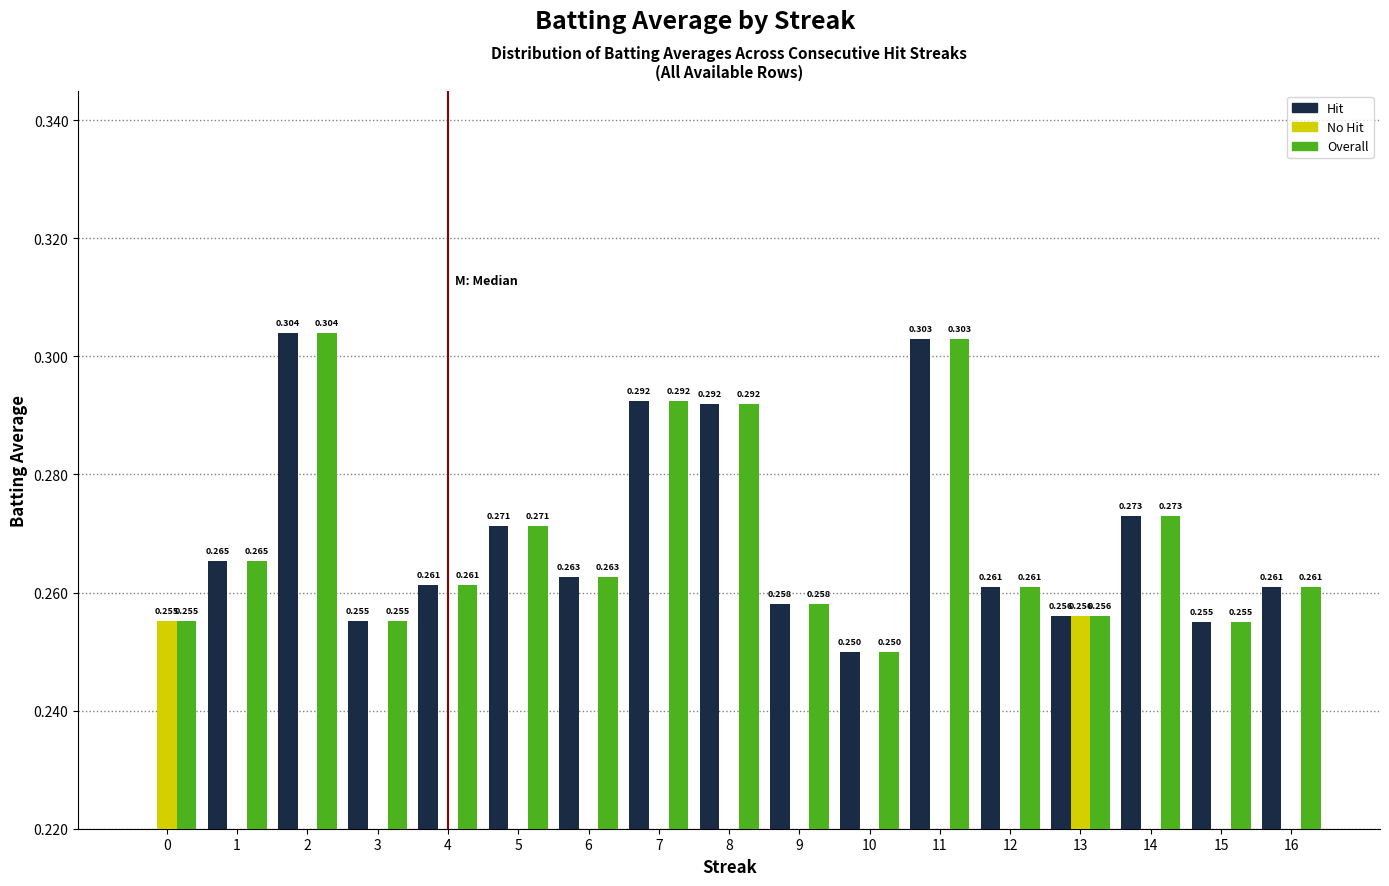

What is the spread (max minus min) of values at 0?

0.3